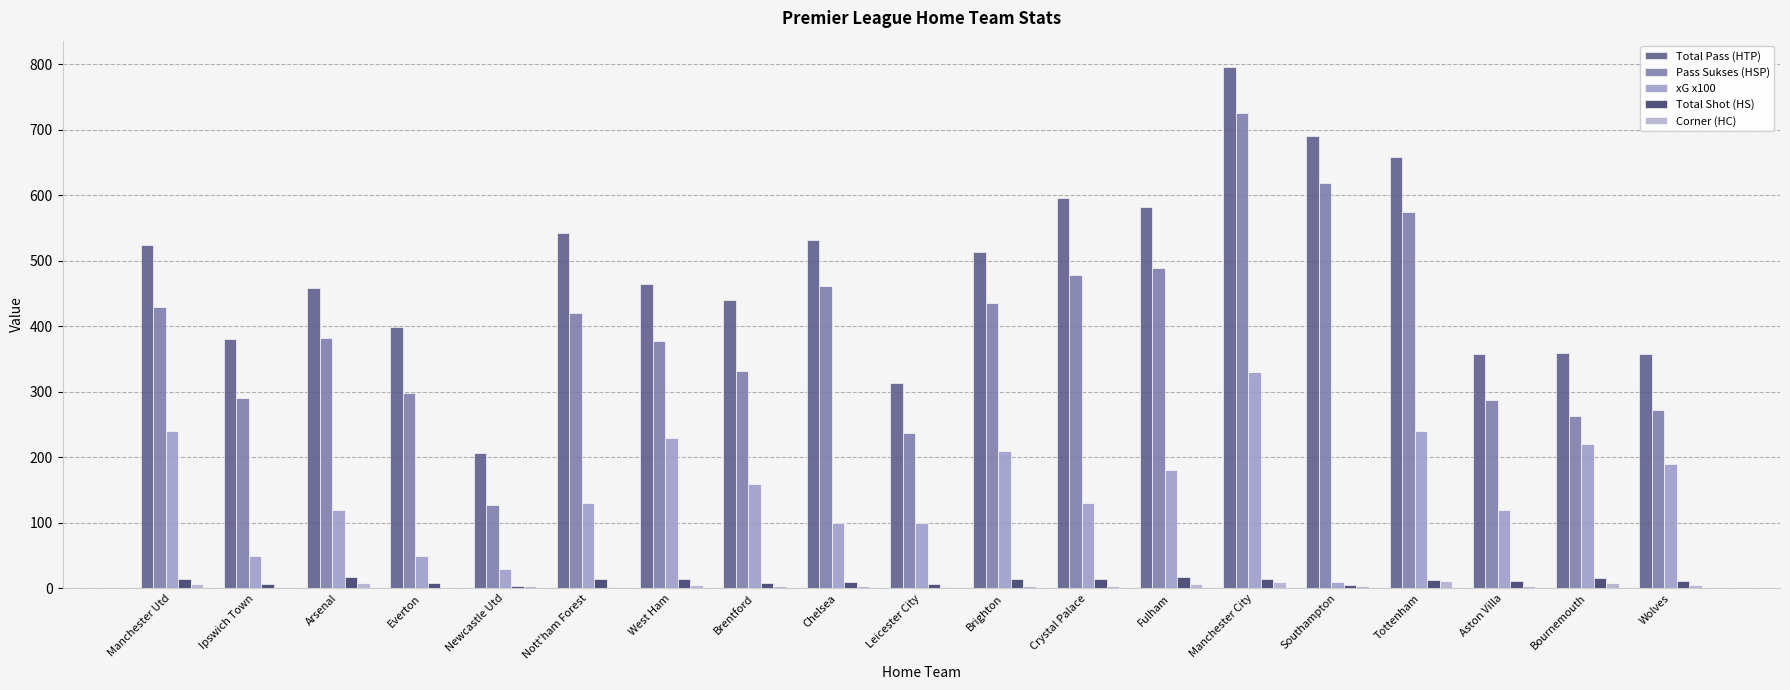

The xG x100 series shows 240 at Manchester Utd. True or false?

True